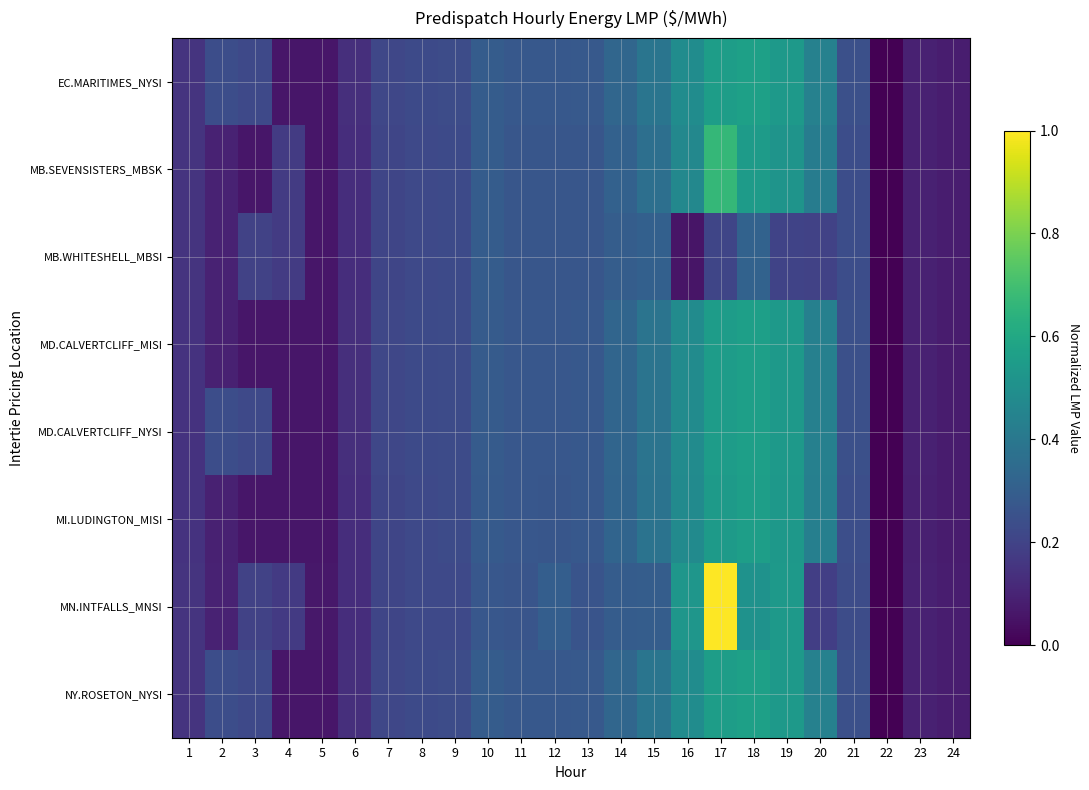

Reading left to right, transcribe all the data shown in this chart.

EC.MARITIMES_NYSI: 1=0.1	2=0.2	3=0.2	4=0.1	5=0.1	6=0.1	7=0.2	8=0.2	9=0.2	10=0.3	11=0.3	12=0.3	13=0.3	14=0.3	15=0.4	16=0.5	17=0.6	18=0.6	19=0.5	20=0.4	21=0.2	22=0.0	23=0.1	24=0.1
MB.SEVENSISTERS_MBSK: 1=0.1	2=0.1	3=0.1	4=0.2	5=0.1	6=0.1	7=0.2	8=0.2	9=0.2	10=0.3	11=0.3	12=0.3	13=0.3	14=0.3	15=0.4	16=0.5	17=0.7	18=0.5	19=0.5	20=0.4	21=0.2	22=0.0	23=0.1	24=0.1
MB.WHITESHELL_MBSI: 1=0.1	2=0.1	3=0.2	4=0.2	5=0.1	6=0.1	7=0.2	8=0.2	9=0.2	10=0.3	11=0.3	12=0.3	13=0.3	14=0.3	15=0.3	16=0.1	17=0.2	18=0.3	19=0.2	20=0.2	21=0.2	22=0.0	23=0.1	24=0.1
MD.CALVERTCLIFF_MISI: 1=0.1	2=0.1	3=0.1	4=0.1	5=0.1	6=0.1	7=0.2	8=0.2	9=0.2	10=0.3	11=0.3	12=0.3	13=0.3	14=0.3	15=0.4	16=0.5	17=0.6	18=0.6	19=0.5	20=0.4	21=0.2	22=0.0	23=0.1	24=0.1
MD.CALVERTCLIFF_NYSI: 1=0.1	2=0.2	3=0.2	4=0.1	5=0.1	6=0.1	7=0.2	8=0.2	9=0.2	10=0.3	11=0.3	12=0.3	13=0.3	14=0.3	15=0.4	16=0.5	17=0.6	18=0.6	19=0.5	20=0.4	21=0.2	22=0.0	23=0.1	24=0.1
MI.LUDINGTON_MISI: 1=0.1	2=0.1	3=0.1	4=0.1	5=0.1	6=0.1	7=0.2	8=0.2	9=0.2	10=0.3	11=0.3	12=0.3	13=0.3	14=0.3	15=0.4	16=0.5	17=0.5	18=0.6	19=0.5	20=0.4	21=0.2	22=0.0	23=0.1	24=0.1
MN.INTFALLS_MNSI: 1=0.2	2=0.1	3=0.2	4=0.2	5=0.1	6=0.1	7=0.2	8=0.2	9=0.2	10=0.3	11=0.3	12=0.3	13=0.3	14=0.3	15=0.3	16=0.5	17=1.0	18=0.5	19=0.5	20=0.2	21=0.2	22=0.0	23=0.1	24=0.1
NY.ROSETON_NYSI: 1=0.1	2=0.2	3=0.2	4=0.1	5=0.1	6=0.1	7=0.2	8=0.2	9=0.2	10=0.3	11=0.3	12=0.3	13=0.3	14=0.3	15=0.4	16=0.5	17=0.6	18=0.6	19=0.5	20=0.4	21=0.2	22=0.0	23=0.1	24=0.1